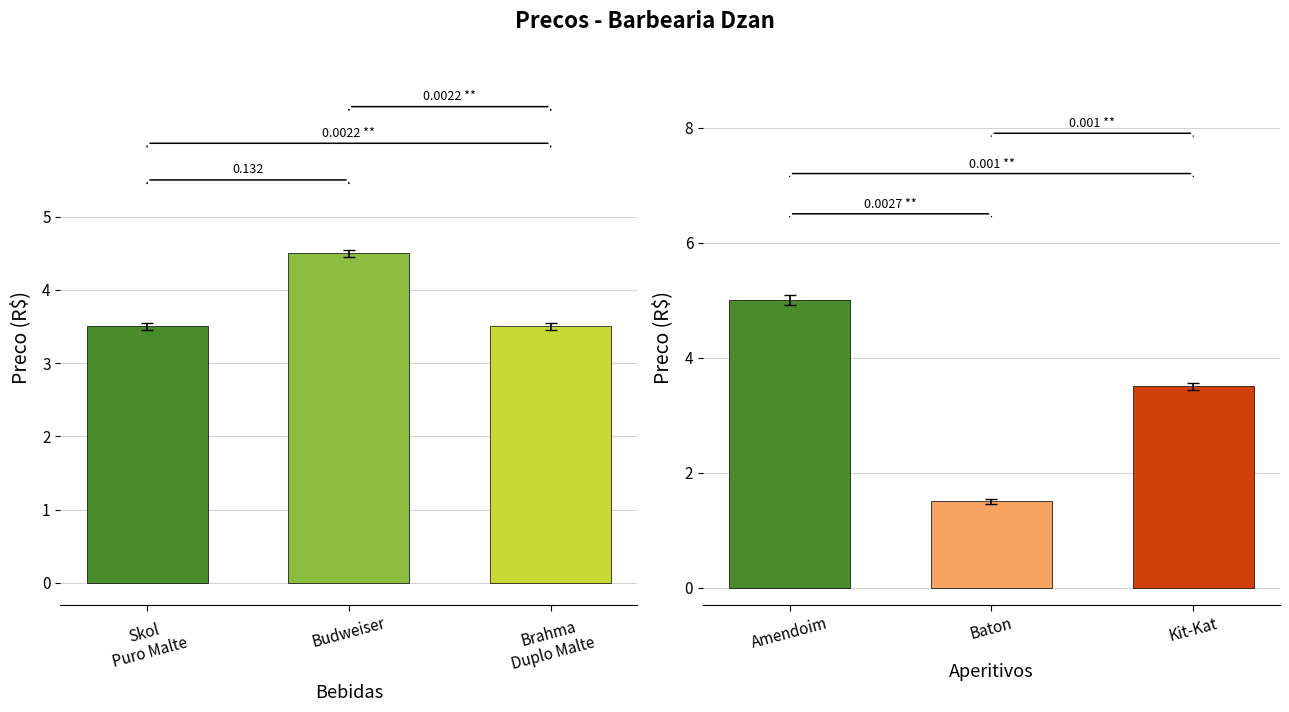

Count the Bebidas values in the range 3 to 4.

2